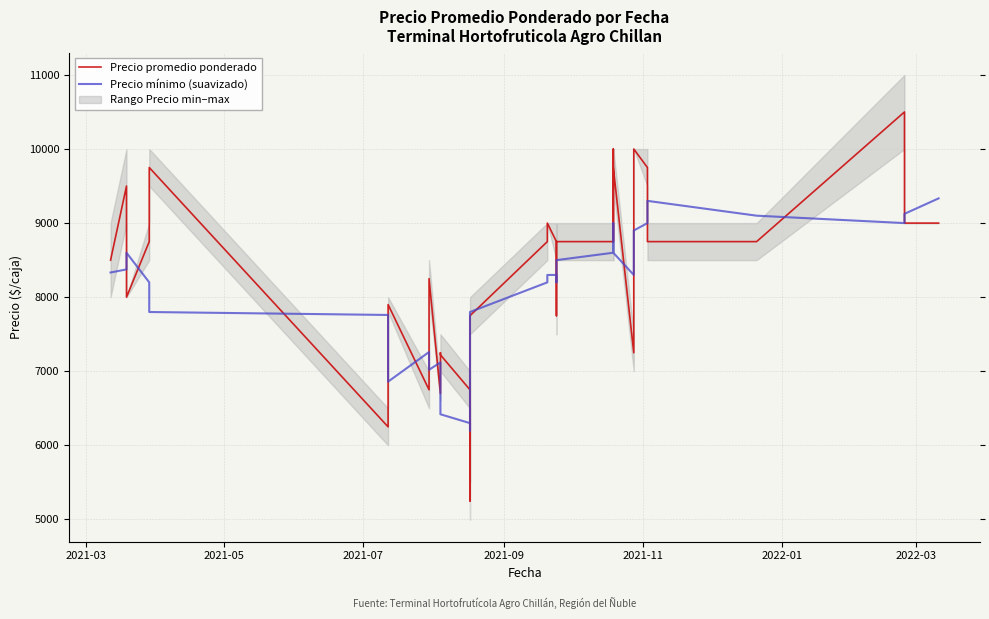

True or false: Precio promedio ponderado has more than 0 interior local peaks.

True